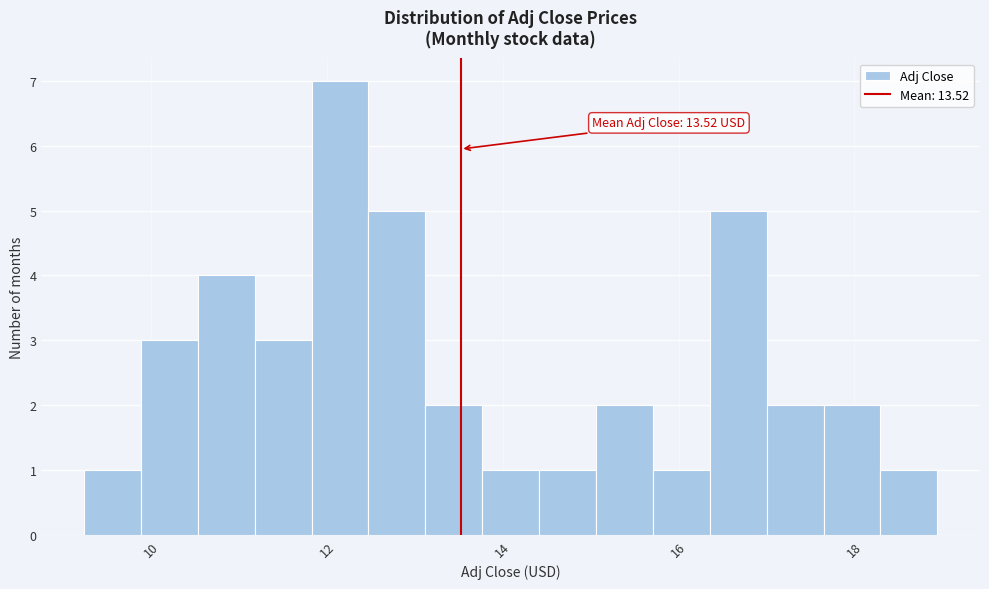

Around what value on the x-axis is the tallest bar? Give the approximate position of its centre, as read against the axis.

12.2